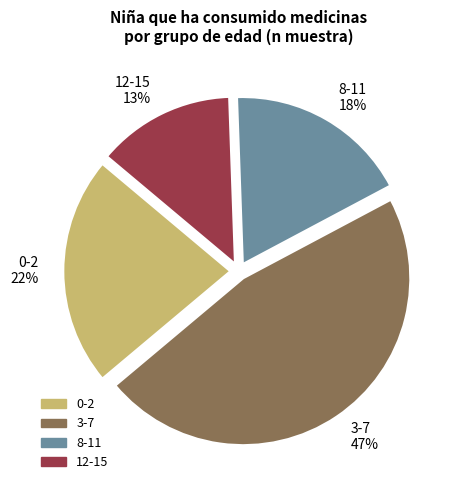

How many slices are in this pie chart?

4